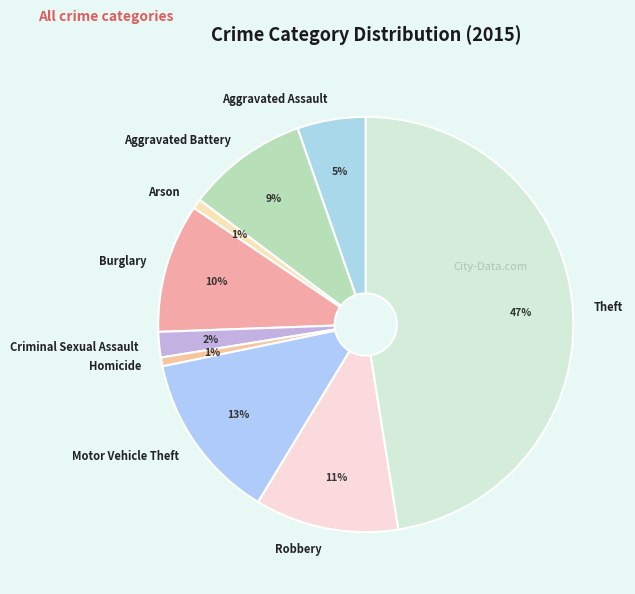

To the nearest percent, what portion does Theft represent?

47%